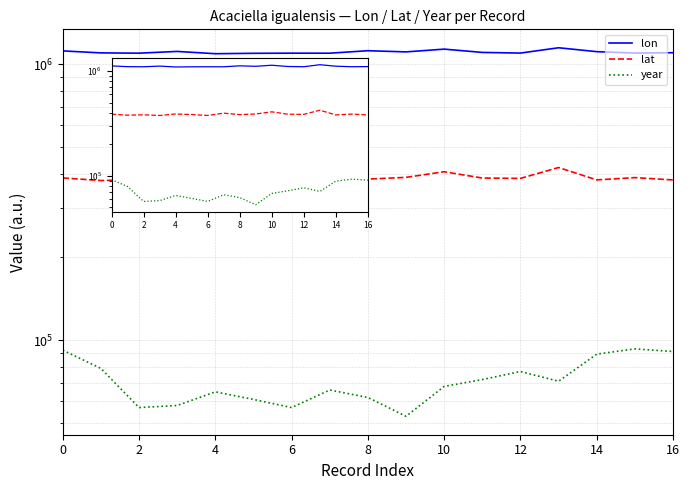

Which series has the widest spread of values?

lon